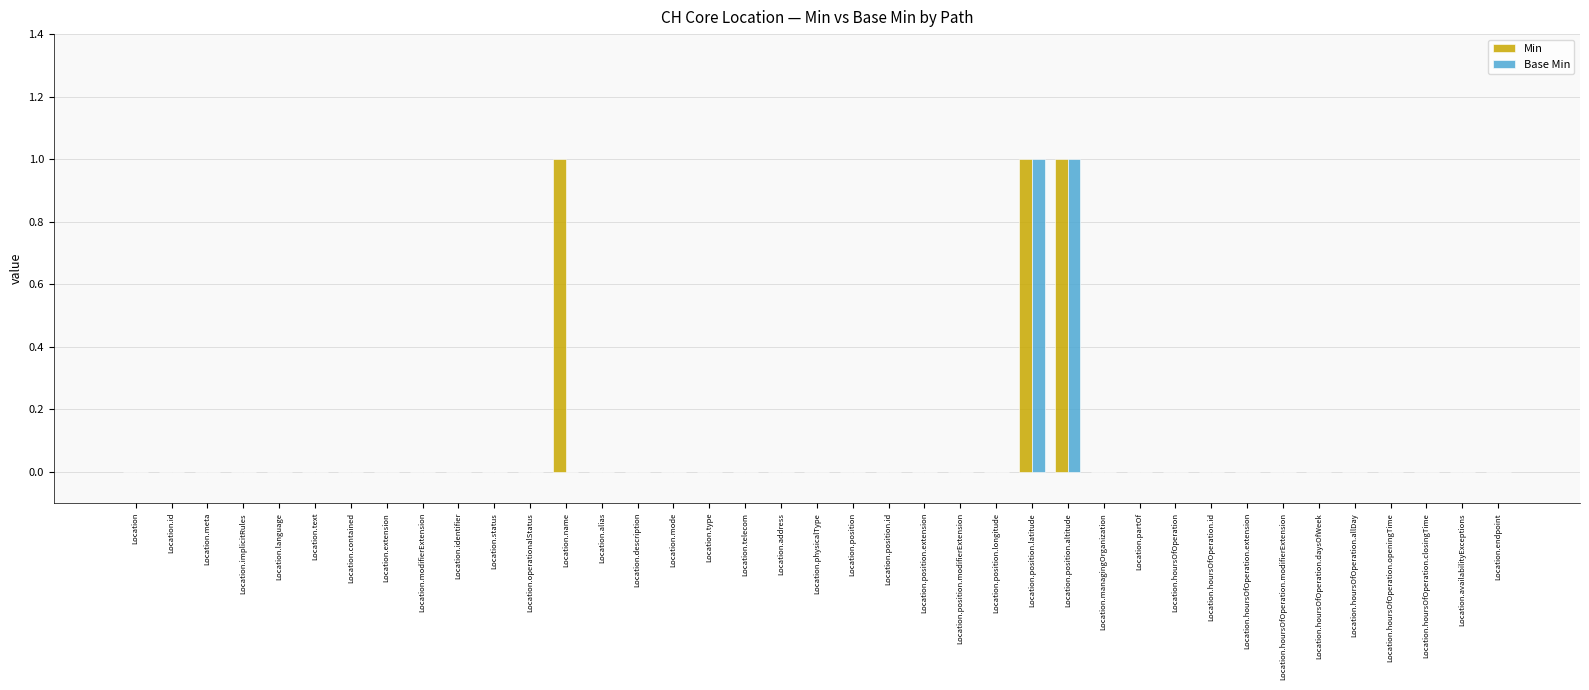

Count the number of categories in the chart.

39